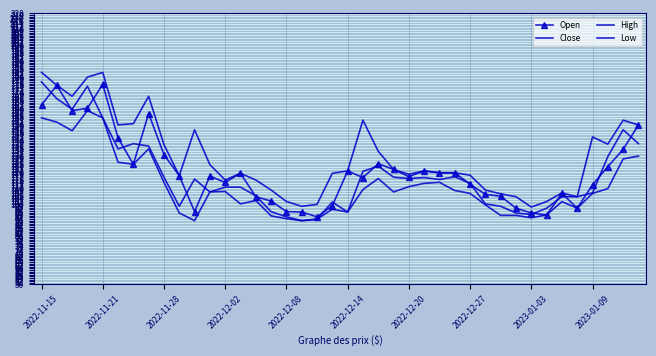

What are all the series names shown in the legend?

Open, Close, High, Low